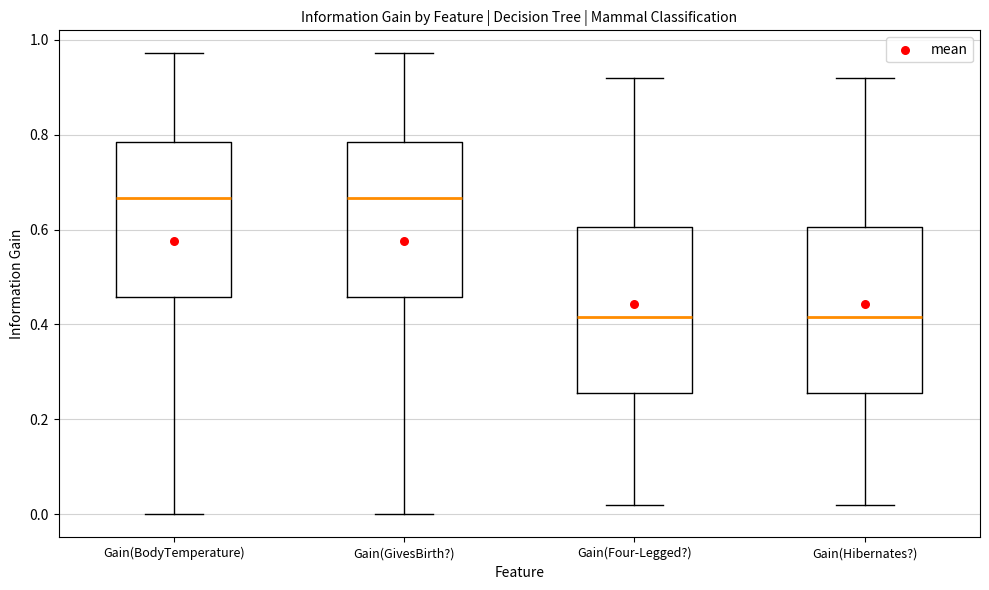

Where is the lower edge of the box for Gain(BodyTemperature) on the y-axis? The values are not printed on the chart, so give them approximately, as read against the axis.

0.46